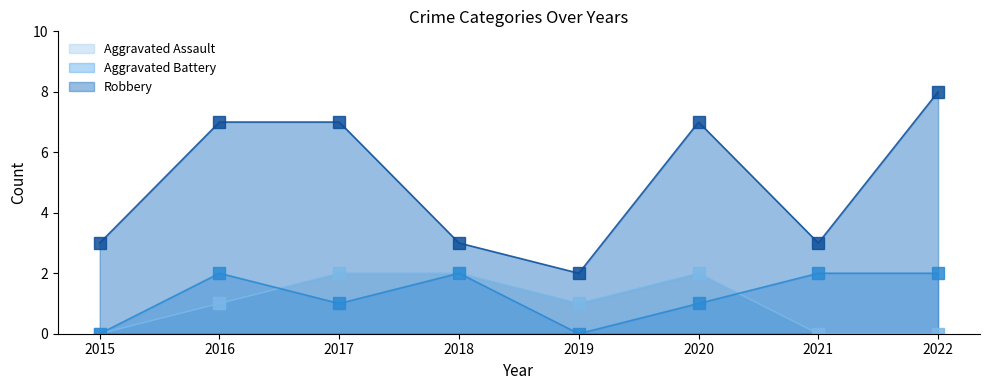

True or false: Robbery and Aggravated Battery cross at least once.

False